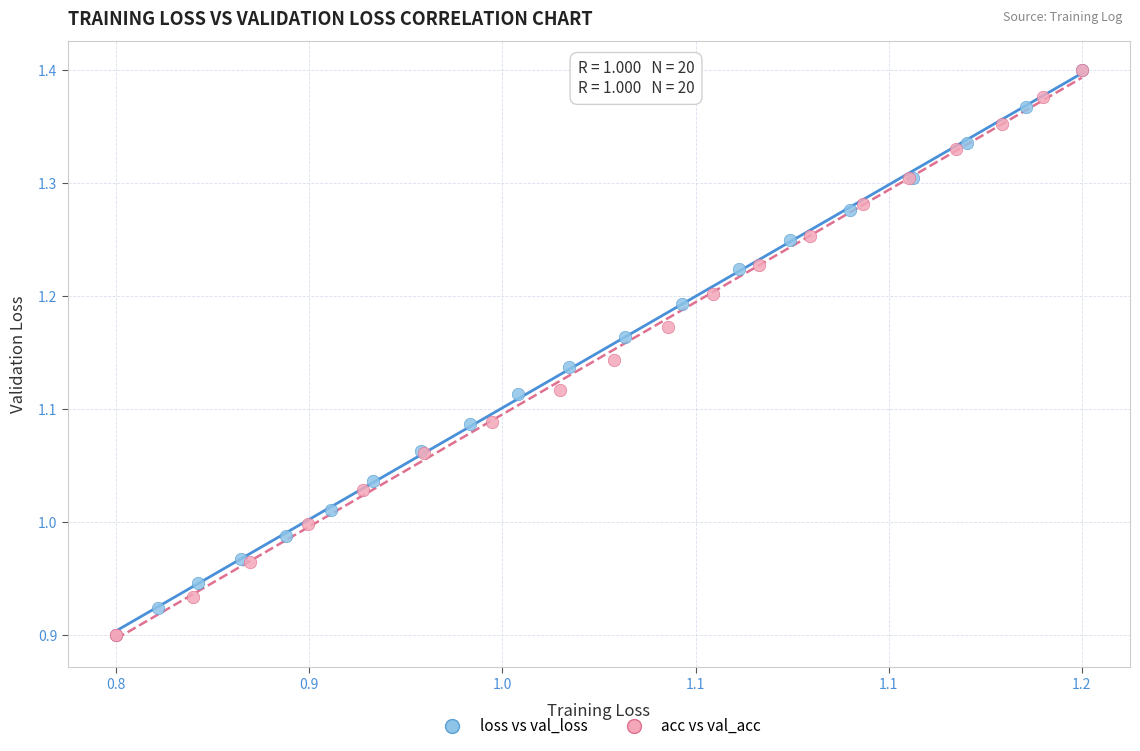

What are all the series names shown in the legend?

loss vs val_loss, acc vs val_acc